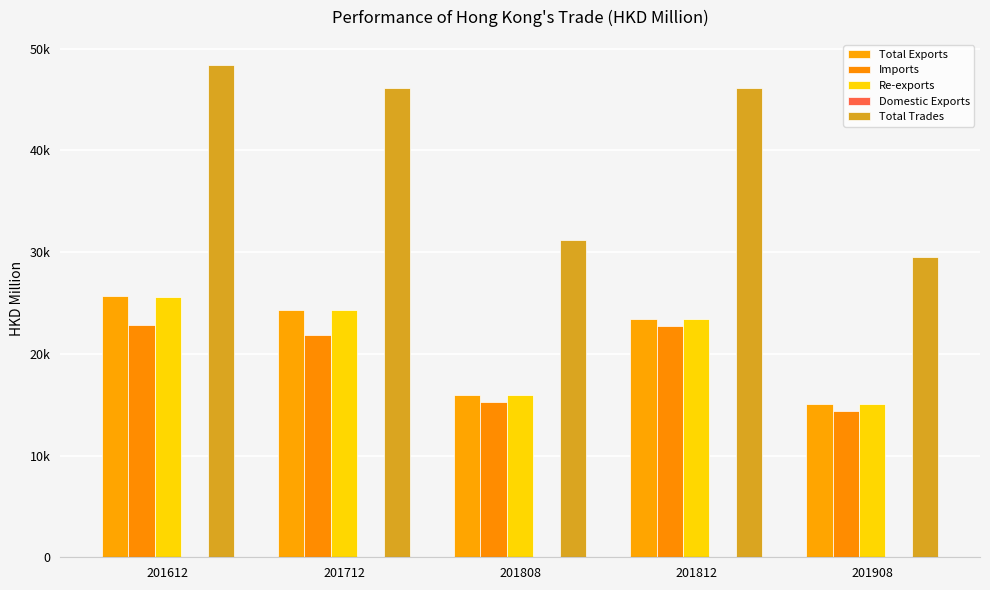

What is the minimum value shown in the chart?

5.3